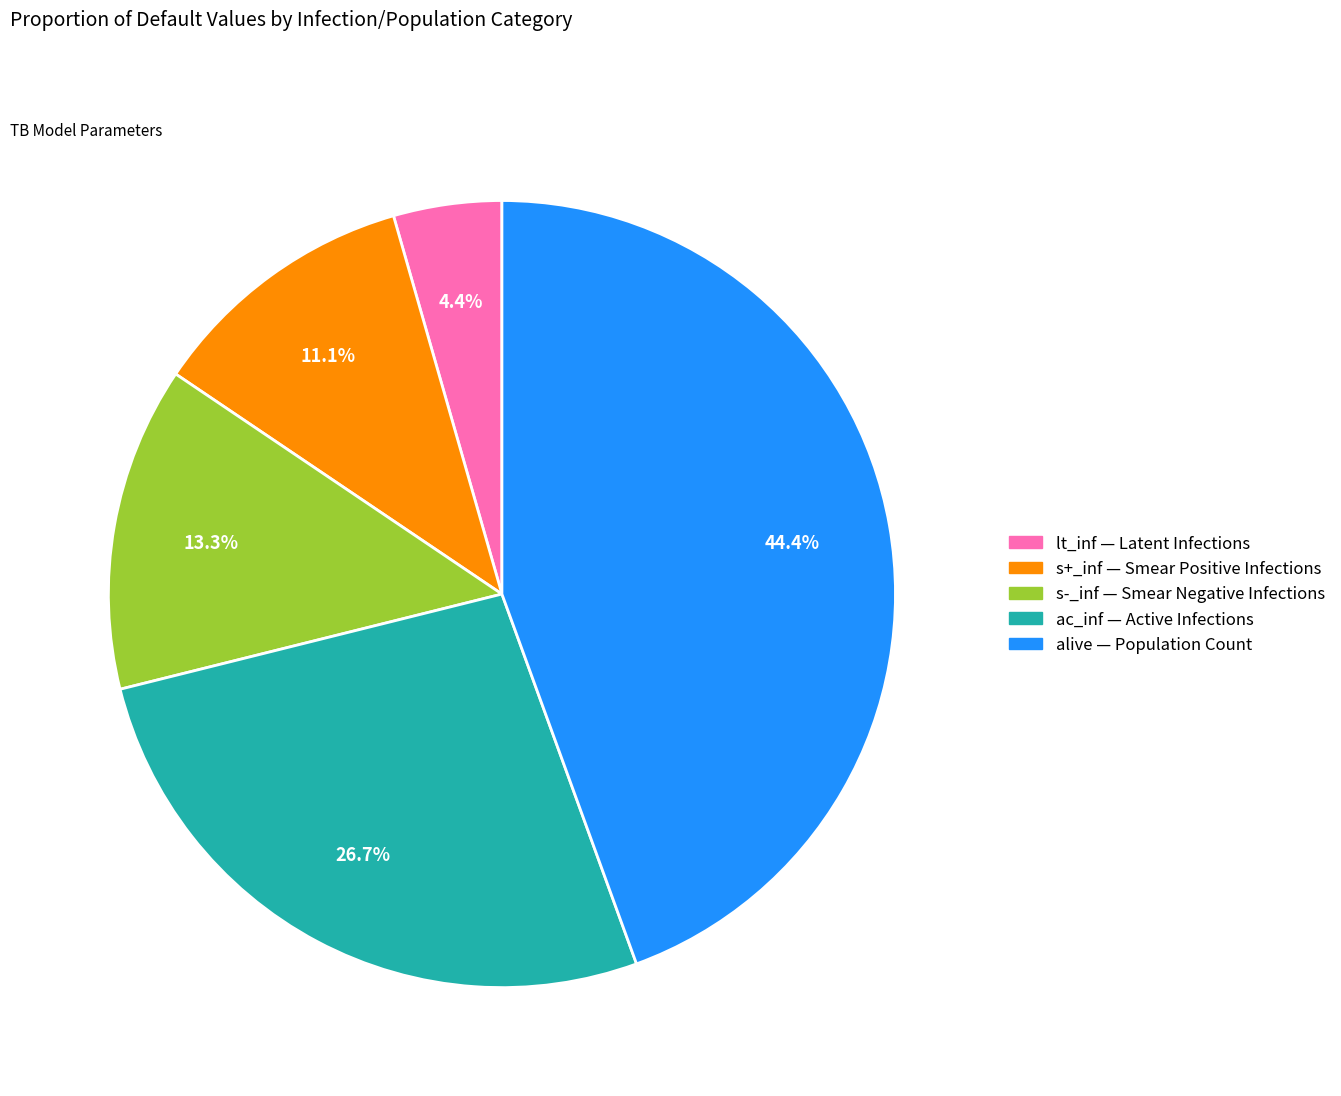

Does any single category account for the majority?

No